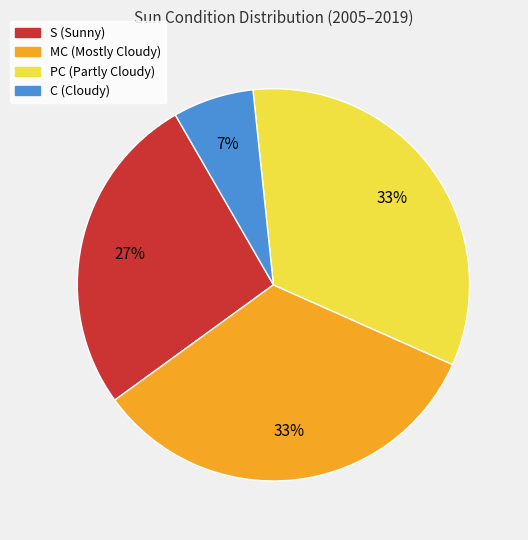

How many segments does this pie chart have?

4